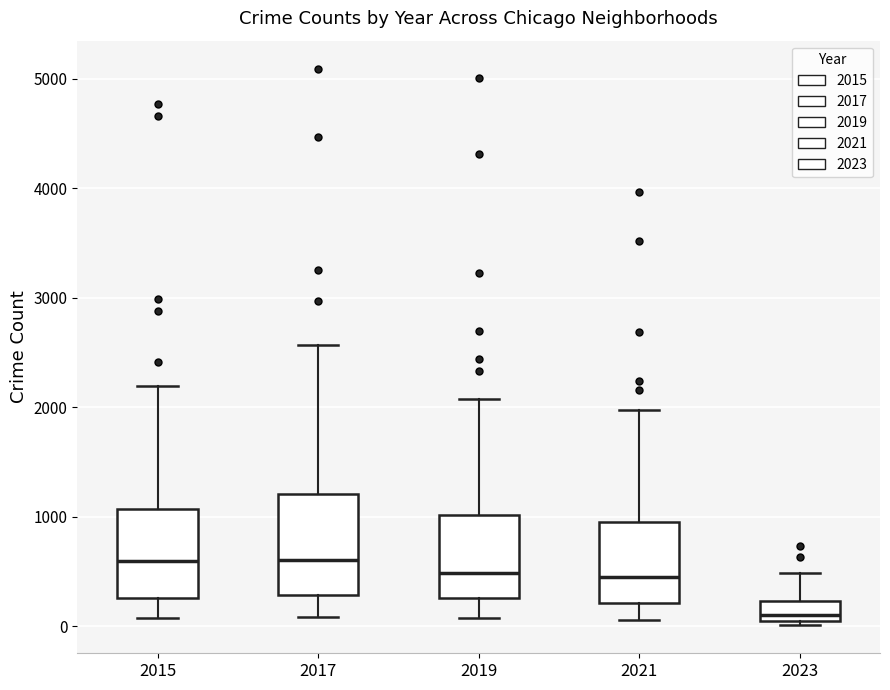

Which box's median line is the lowest?

2023